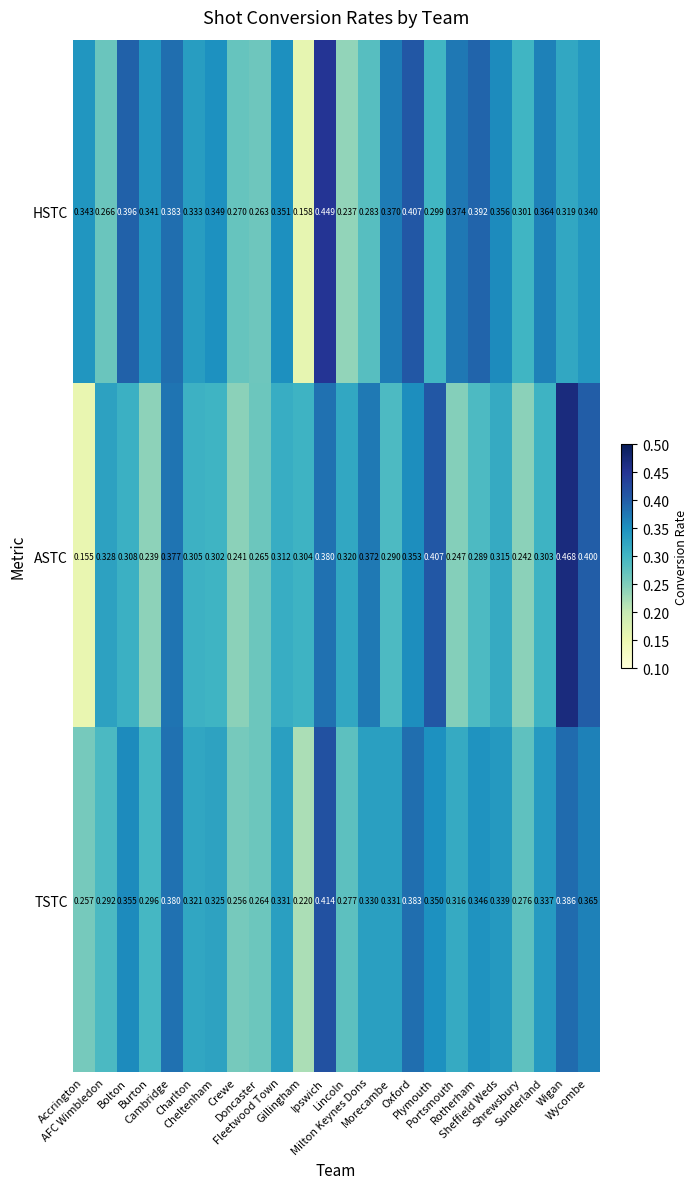

Which series has the largest total across all categories?

HSTC